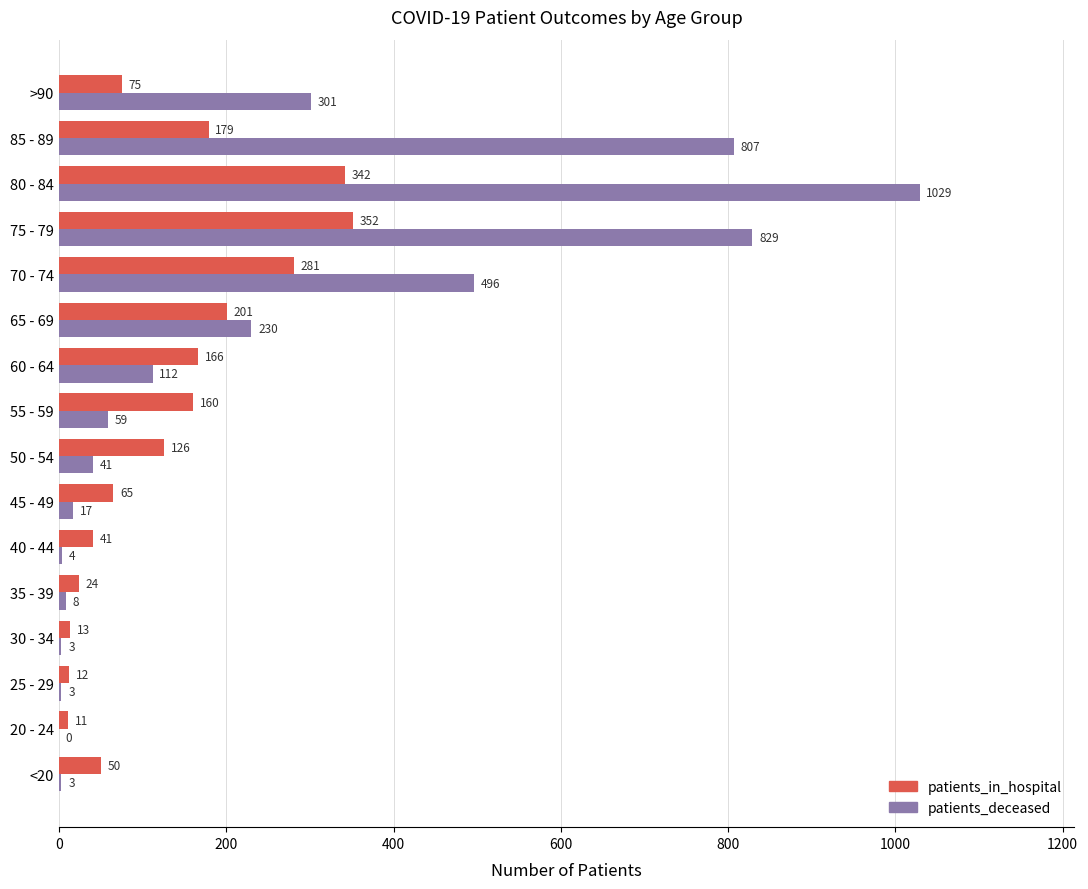

What is the sum of all patients_deceased values?

3942